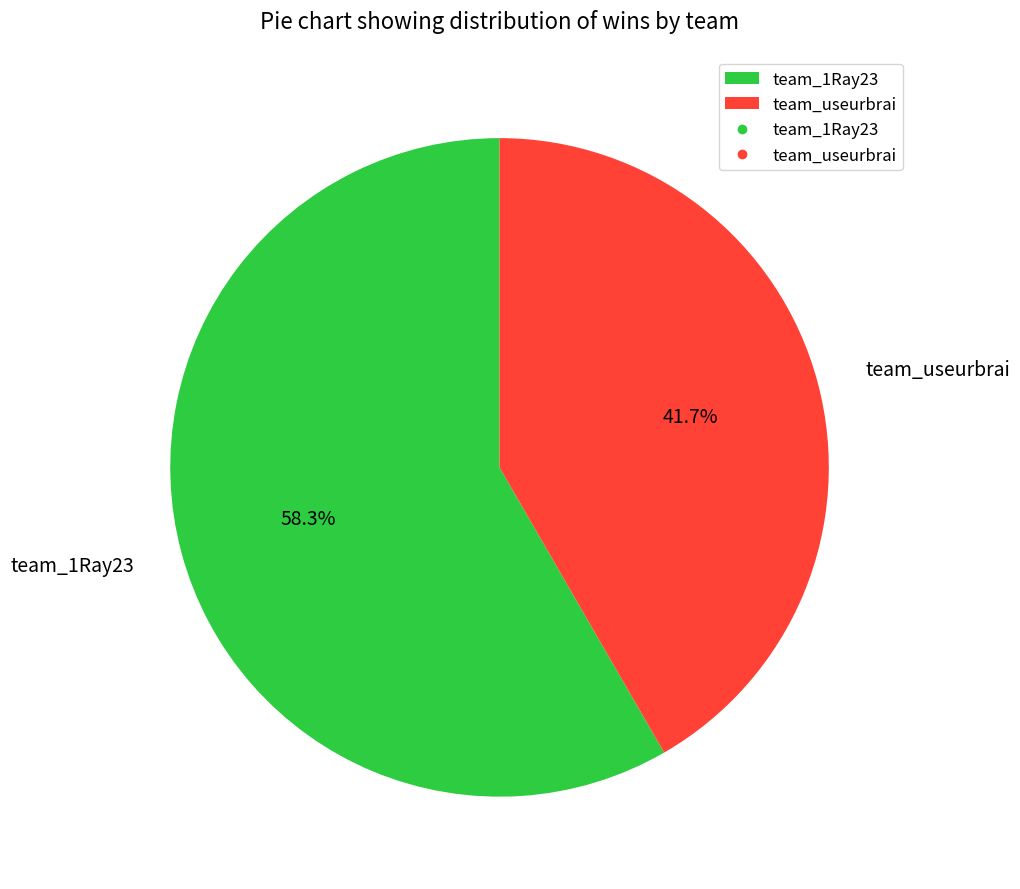

Rank the categories by value from highest to lowest.

team_1Ray23, team_useurbrai